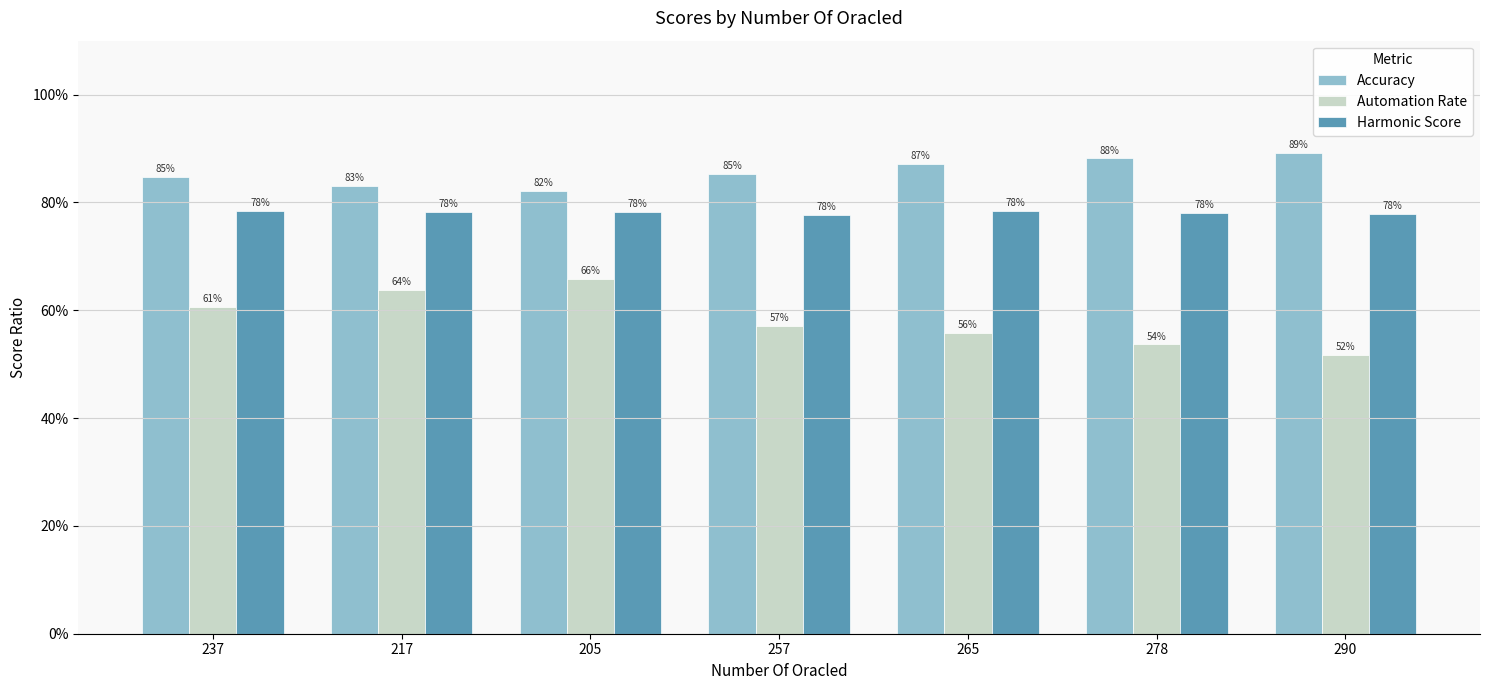

Rank the series by their average value, from lowest to highest.

Automation Rate, Harmonic Score, Accuracy